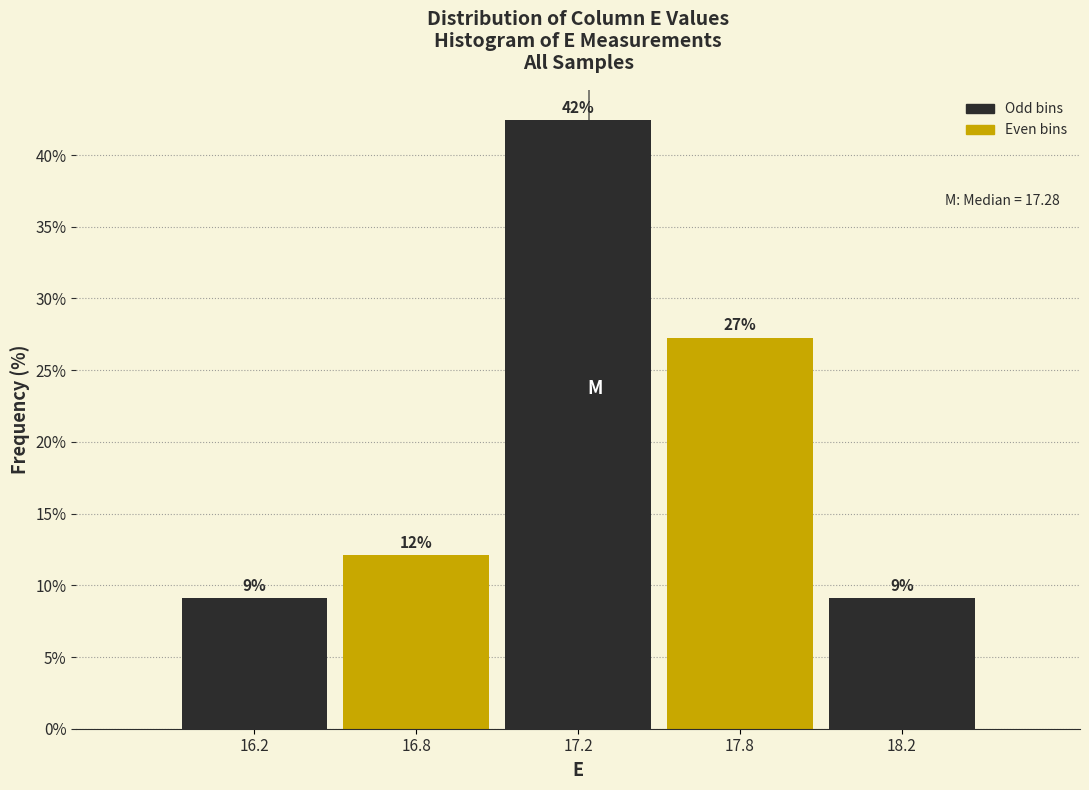

How many bars are there in total?

5